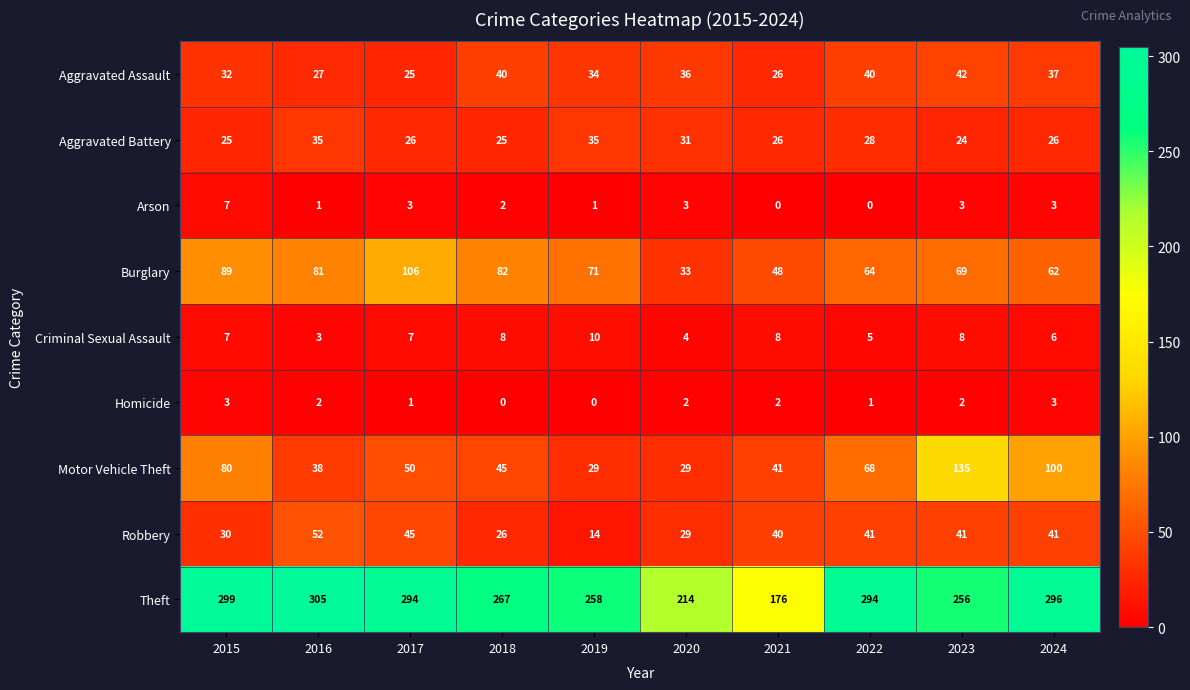

The value of Motor Vehicle Theft at 2017 is 50. True or false?

True